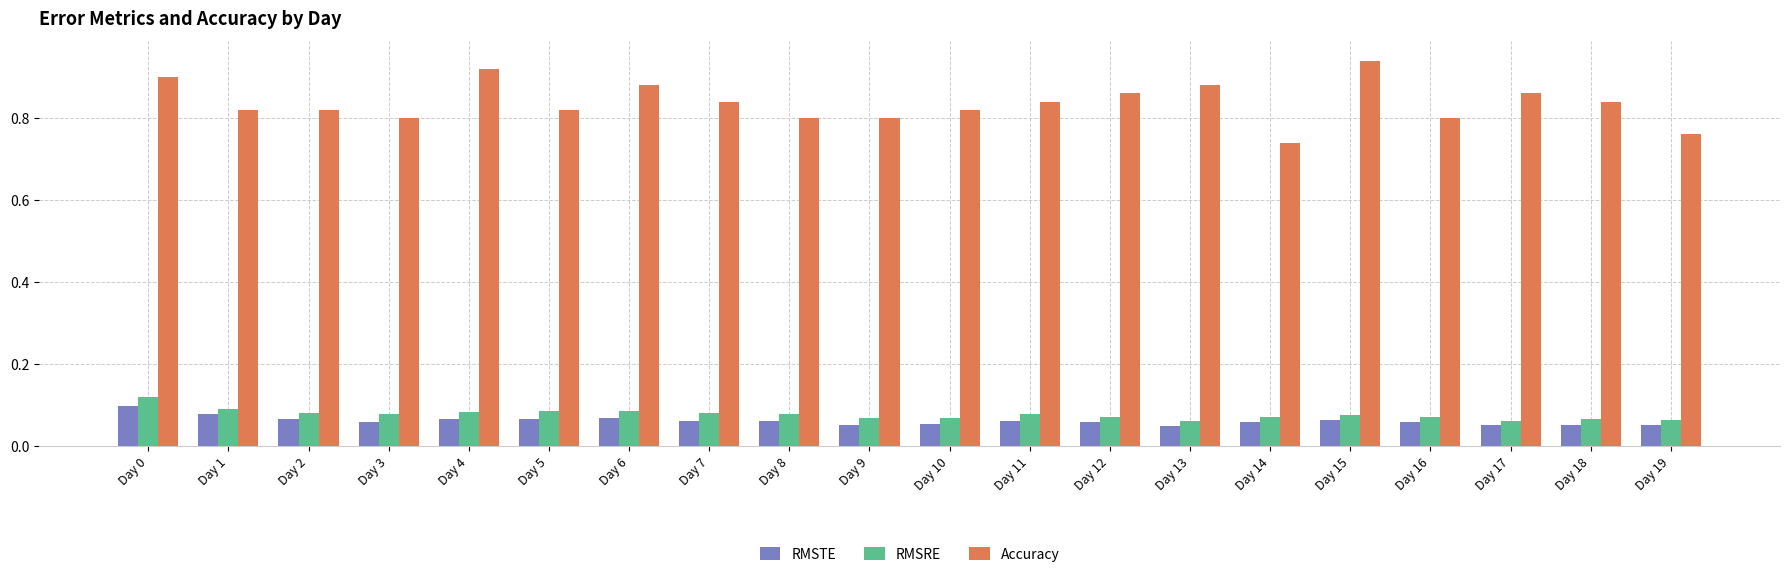

List the series in order of their peak value, lowest first.

RMSTE, RMSRE, Accuracy